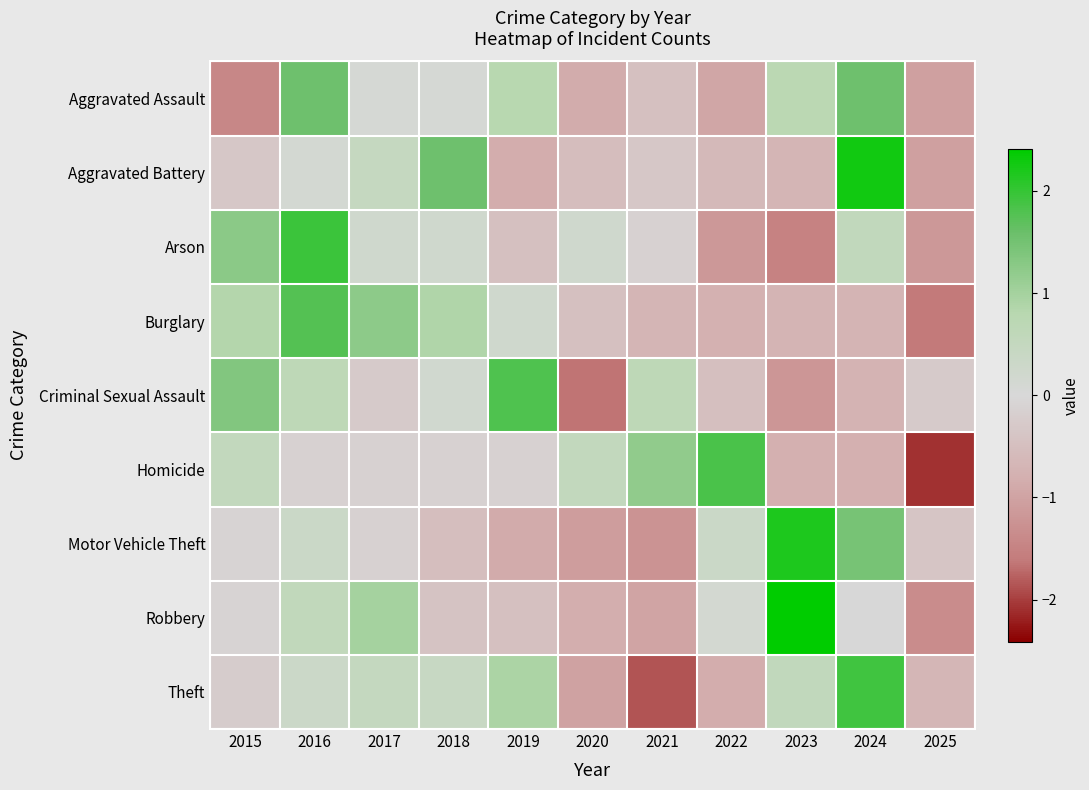

Reading left to right, what are all the values shown in this chart?

Aggravated Assault: 2015=-1.4	2016=1.6	2017=0.1	2018=0.1	2019=0.8	2020=-0.9	2021=-0.5	2022=-1.0	2023=0.7	2024=1.6	2025=-1.0
Aggravated Battery: 2015=-0.3	2016=0.1	2017=0.5	2018=1.6	2019=-0.8	2020=-0.5	2021=-0.3	2022=-0.6	2023=-0.7	2024=2.3	2025=-1.1
Arson: 2015=1.3	2016=1.9	2017=0.2	2018=0.2	2019=-0.5	2020=0.2	2021=-0.1	2022=-1.2	2023=-1.5	2024=0.6	2025=-1.2
Burglary: 2015=0.8	2016=1.8	2017=1.2	2018=0.9	2019=0.2	2020=-0.5	2021=-0.7	2022=-0.8	2023=-0.7	2024=-0.7	2025=-1.6
Criminal Sexual Assault: 2015=1.3	2016=0.6	2017=-0.3	2018=0.2	2019=1.8	2020=-1.7	2021=0.6	2022=-0.5	2023=-1.2	2024=-0.7	2025=-0.3
Homicide: 2015=0.5	2016=-0.1	2017=-0.1	2018=-0.1	2019=-0.1	2020=0.5	2021=1.2	2022=1.8	2023=-0.8	2024=-0.8	2025=-2.1
Motor Vehicle Theft: 2015=-0.1	2016=0.3	2017=-0.1	2018=-0.5	2019=-0.9	2020=-1.1	2021=-1.2	2022=0.3	2023=2.2	2024=1.5	2025=-0.4
Robbery: 2015=-0.1	2016=0.6	2017=1.0	2018=-0.4	2019=-0.5	2020=-0.8	2021=-1.0	2022=0.1	2023=2.4	2024=-0.0	2025=-1.3
Theft: 2015=-0.2	2016=0.3	2017=0.5	2018=0.4	2019=0.9	2020=-1.0	2021=-1.9	2022=-0.8	2023=0.5	2024=1.9	2025=-0.7